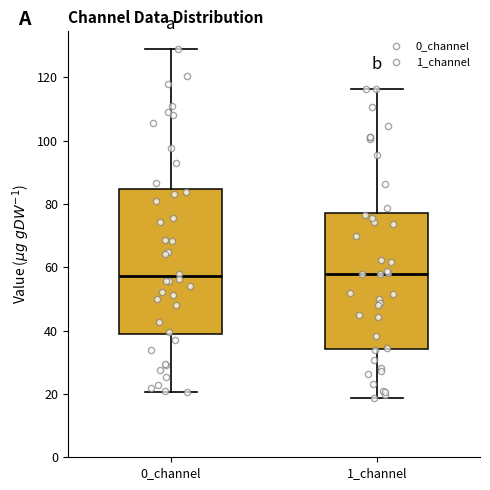

Where does the upper whisker of the box for 1_channel end on the y-axis? The values are not printed on the chart, so give them approximately, as read against the axis.

116